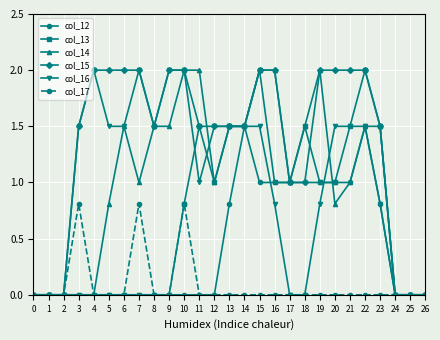

True or false: col_13 has more than 0 interior local peaks.

True